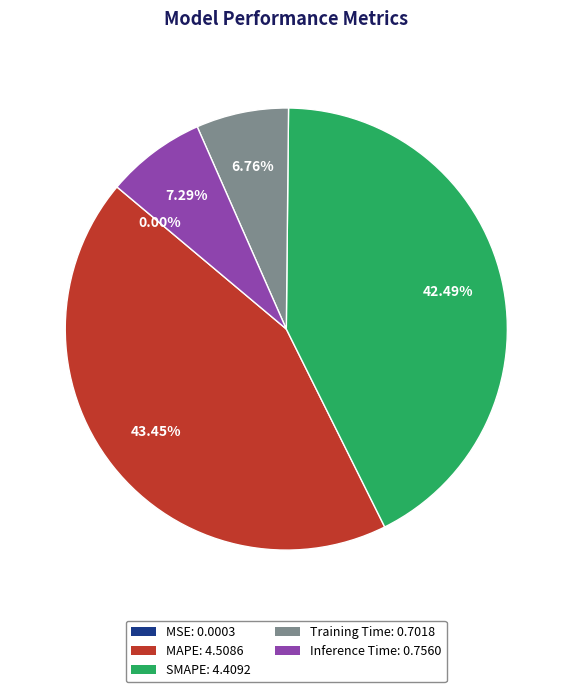

Which has a higher value, SMAPE: 4.4092 or Inference Time: 0.7560?

SMAPE: 4.4092